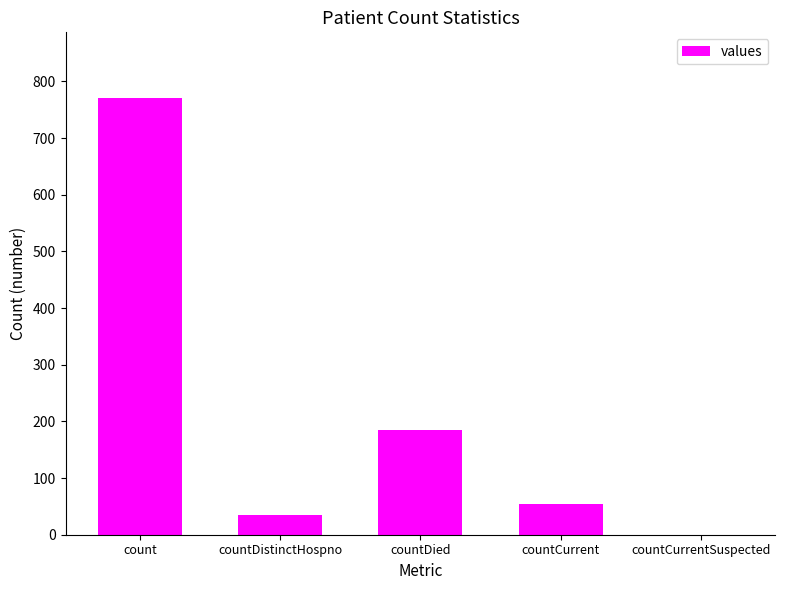

Which label corresponds to the largest value in the chart?

count